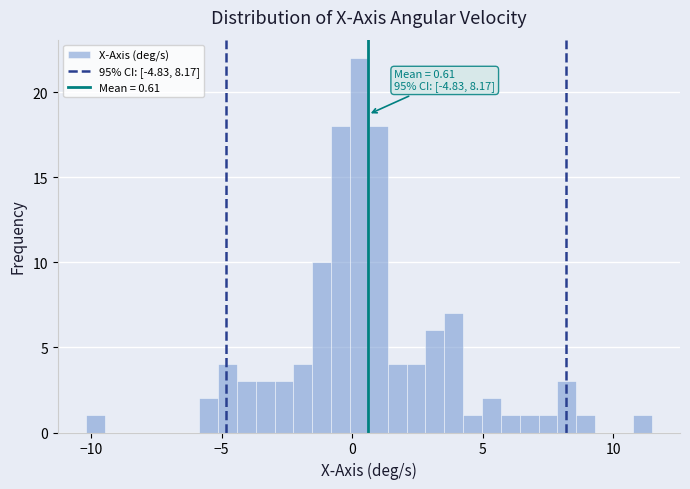

Around what value on the x-axis is the tallest bar? Give the approximate position of its centre, as read against the axis.

0.5